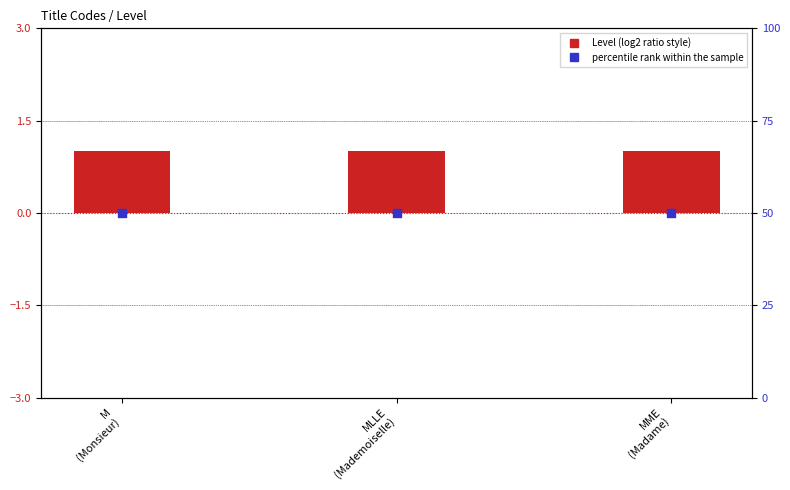

Which series has the largest total across all categories?

percentile rank within the sample